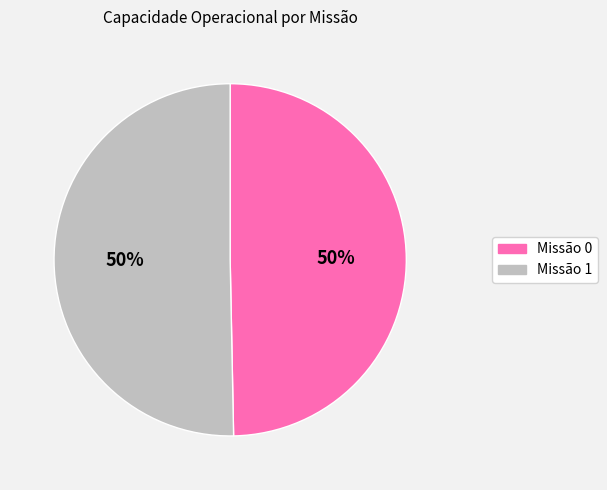

To the nearest percent, what is the average slice percentage?

50%